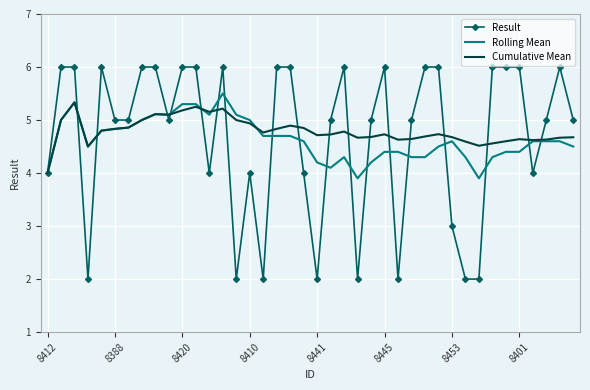

What is the minimum value shown in the chart?

2.0